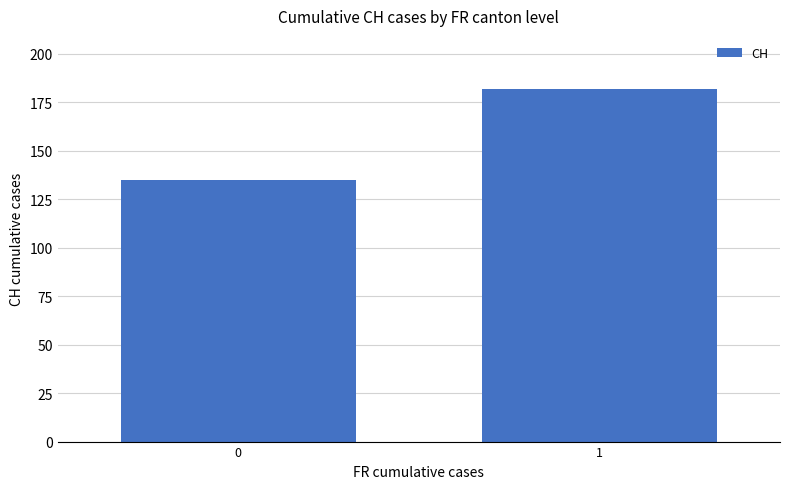

What is the sum of the values at 0 and 1?

317